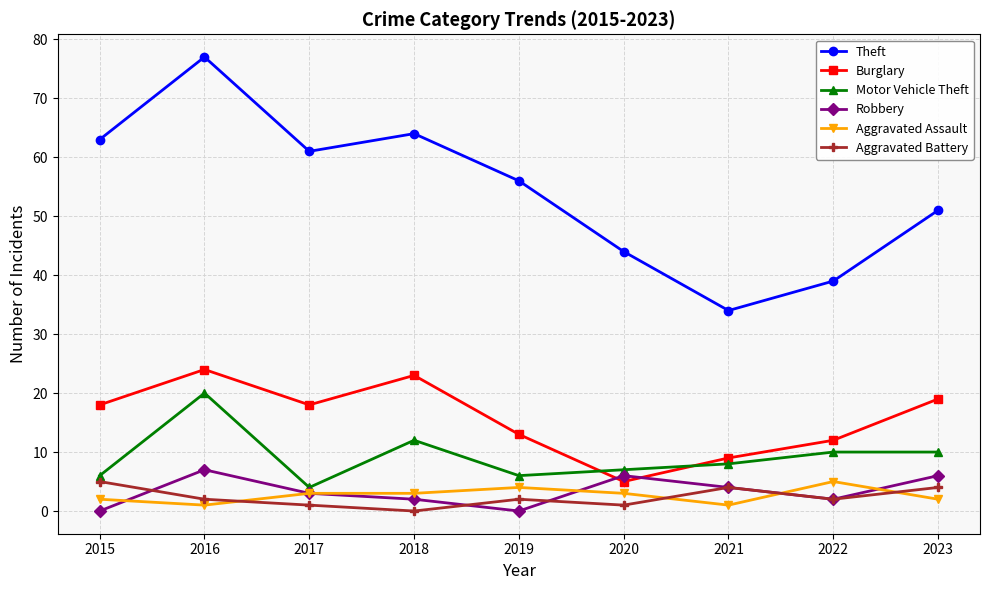

What is the difference between the highest and lowest values at 2023?

49